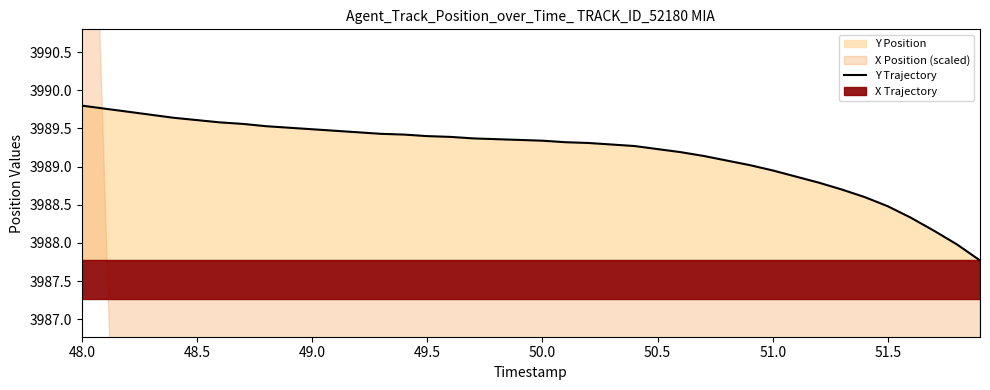

Is it true that the value at 48.5 is 1983.1?

False